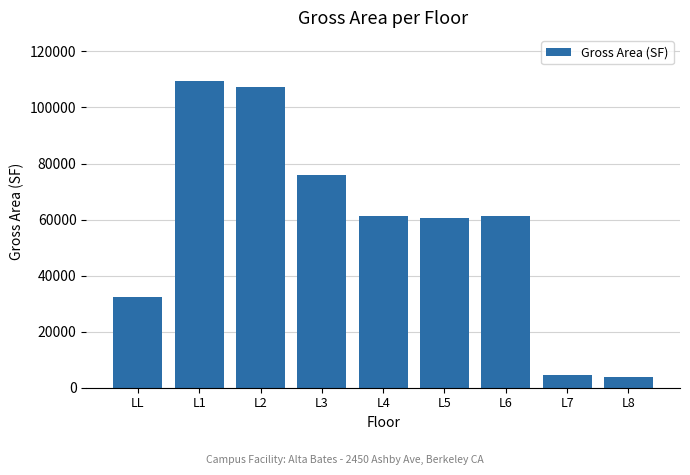

How many categories are shown in the chart?

9